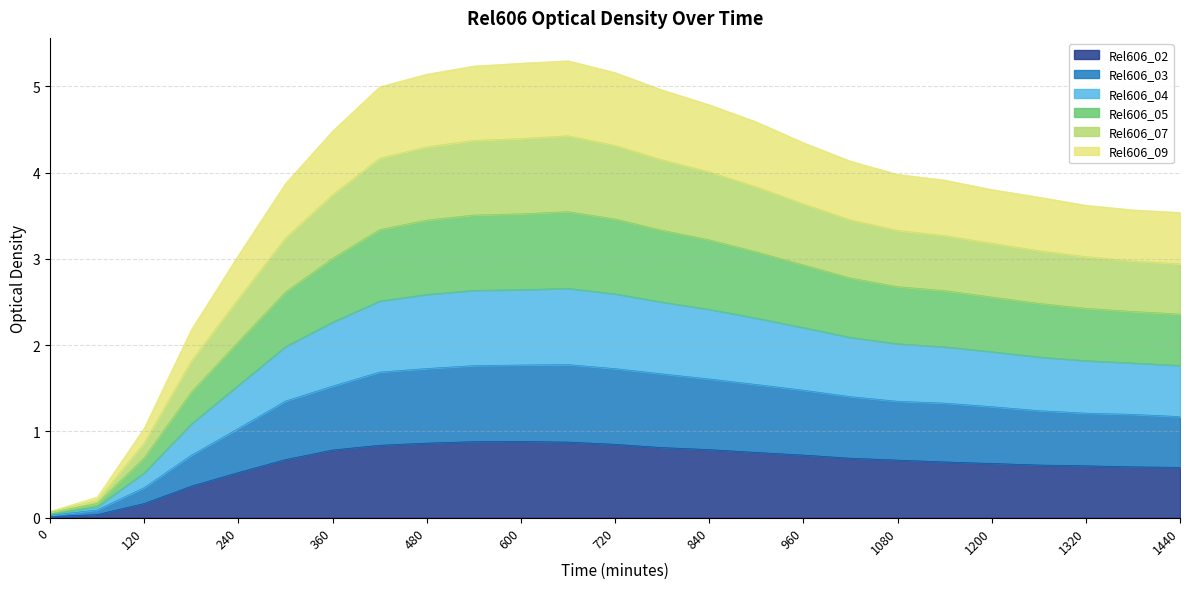

Is it true that Rel606_02 equals 0.2 at 120?

True